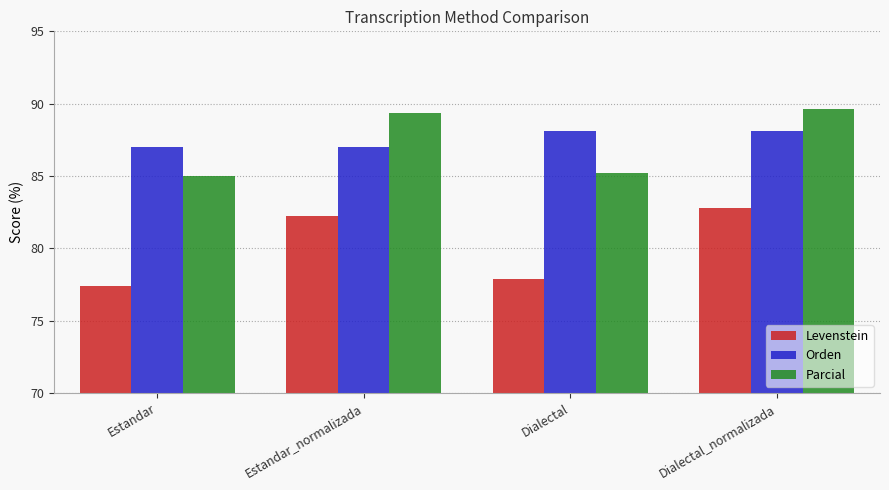

What position from the left is Dialectal?

3